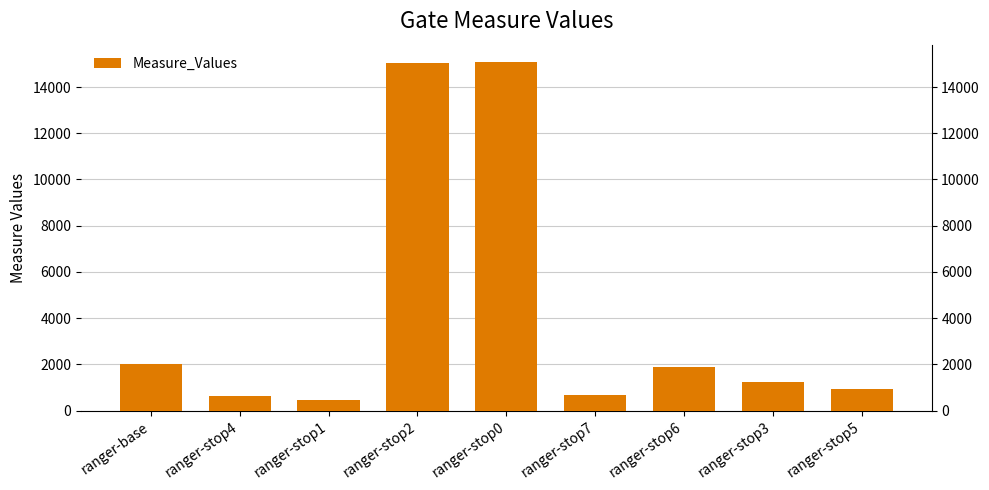

How many categories are shown in the chart?

9